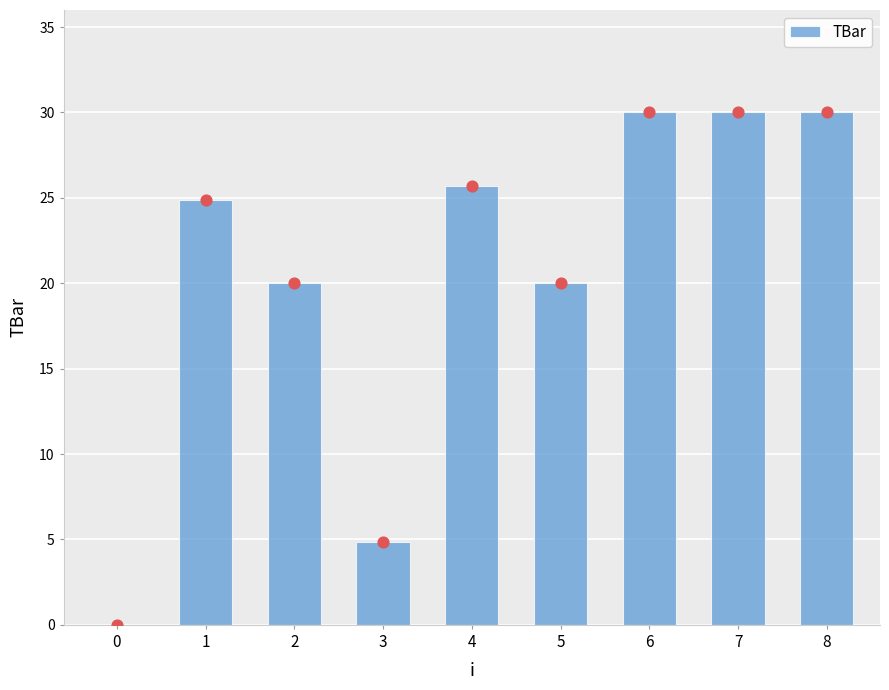

Between 7 and 2, which is larger?

7